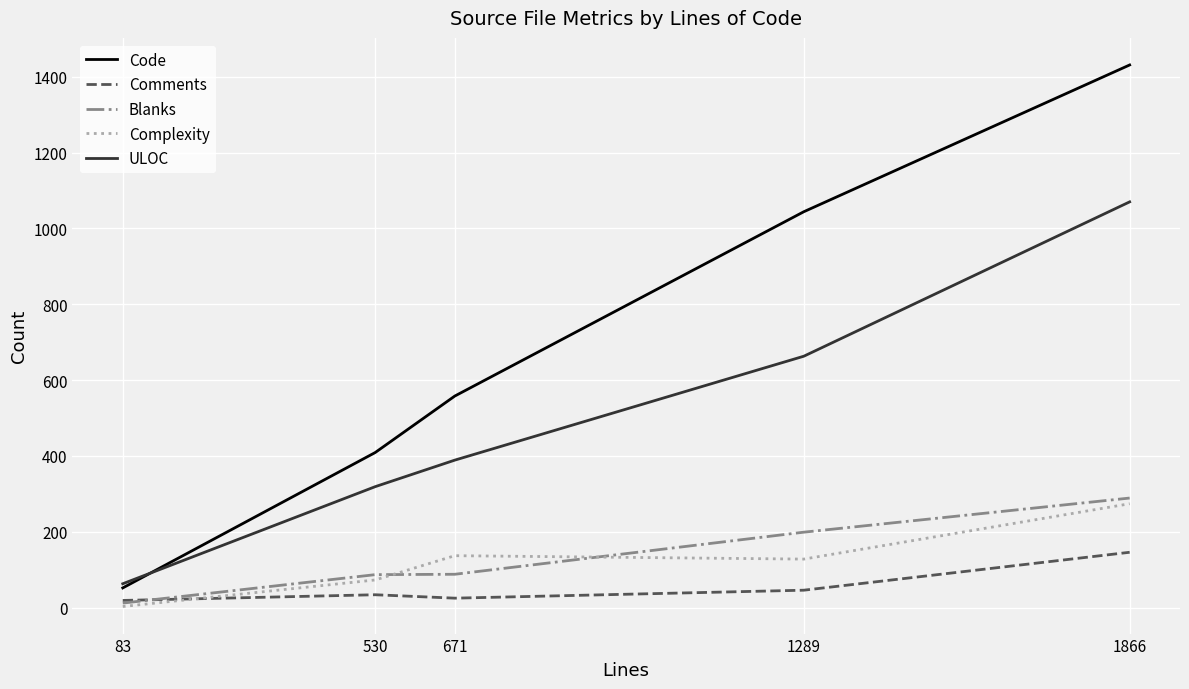

True or false: Code and Comments cross at least once.

False